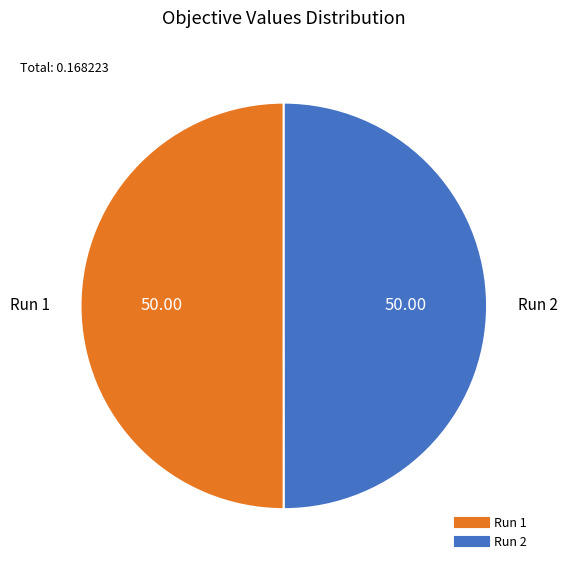

True or false: Run 2 accounts for 50% of the total.

True